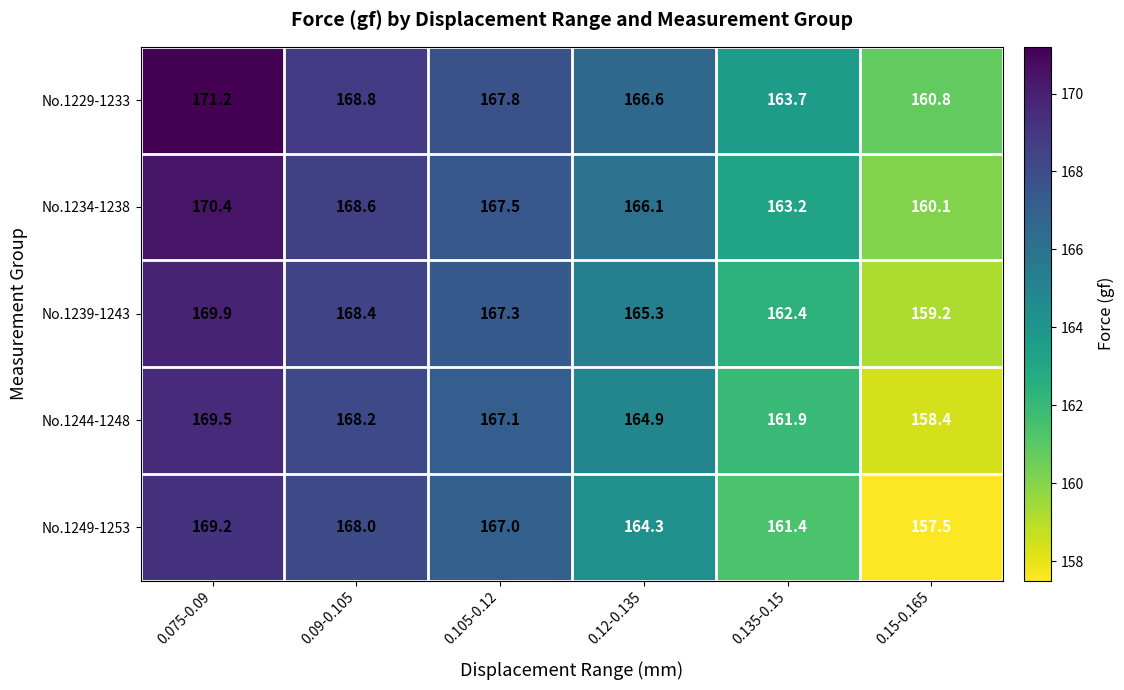

Which category has the lowest value across all series?

0.15-0.165